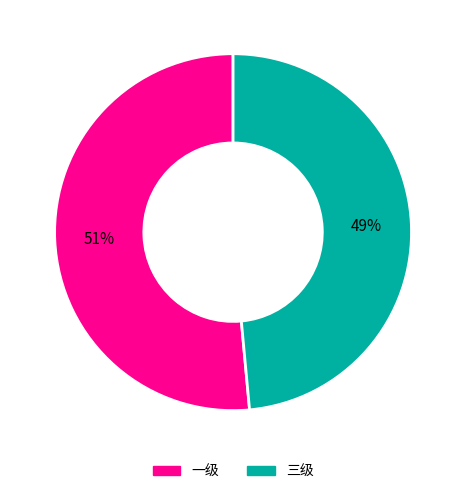

What is the majority slice?

一级